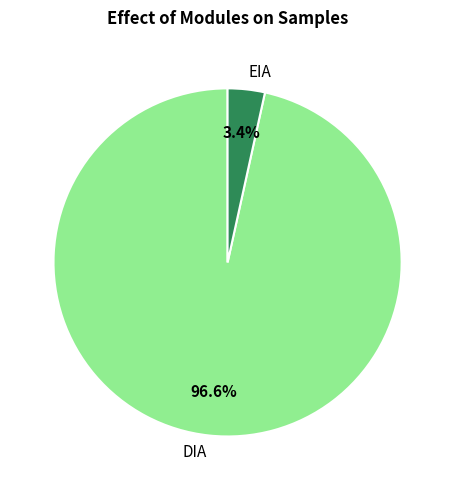

Count the number of slices in the pie.

2